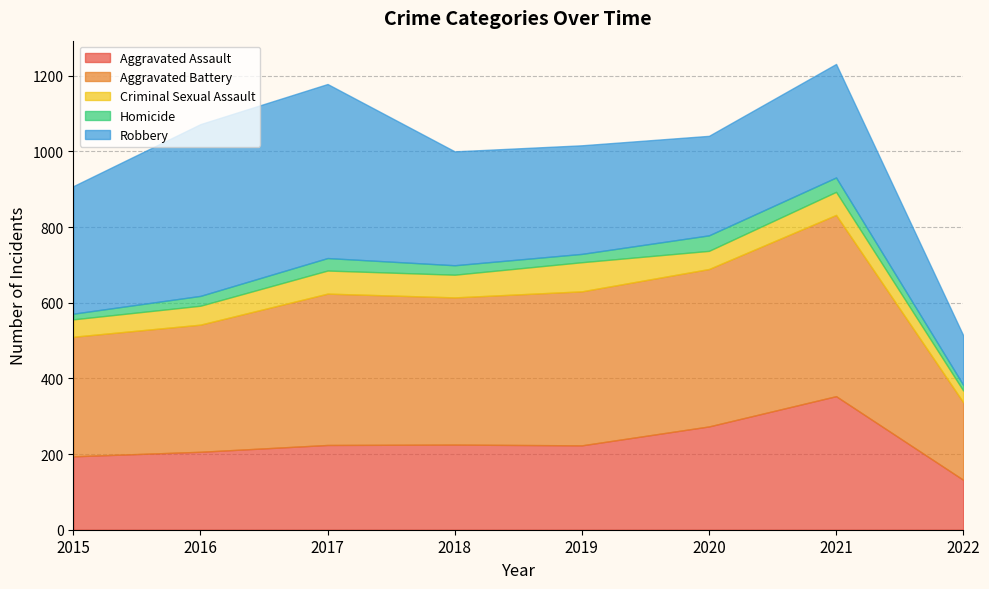

The Aggravated Assault series shows 194 at 2015. True or false?

True